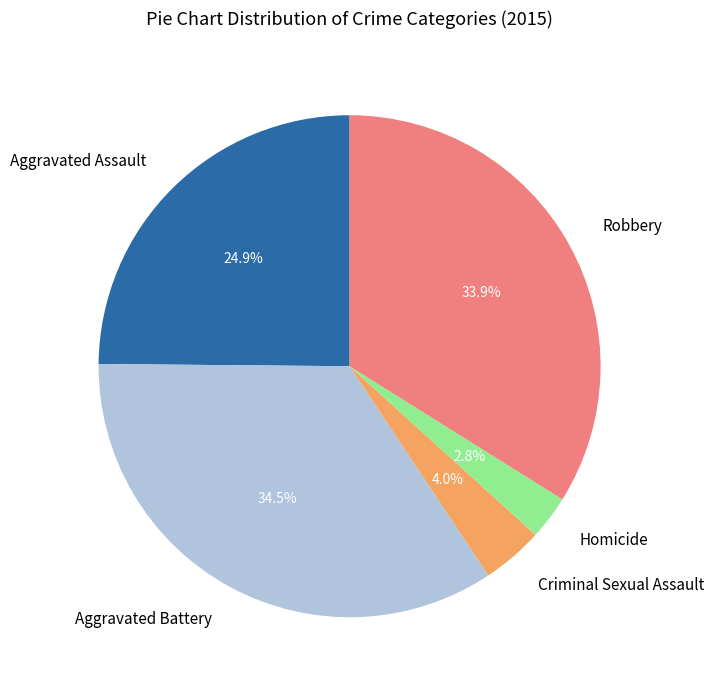

Between Robbery and Criminal Sexual Assault, which is larger?

Robbery